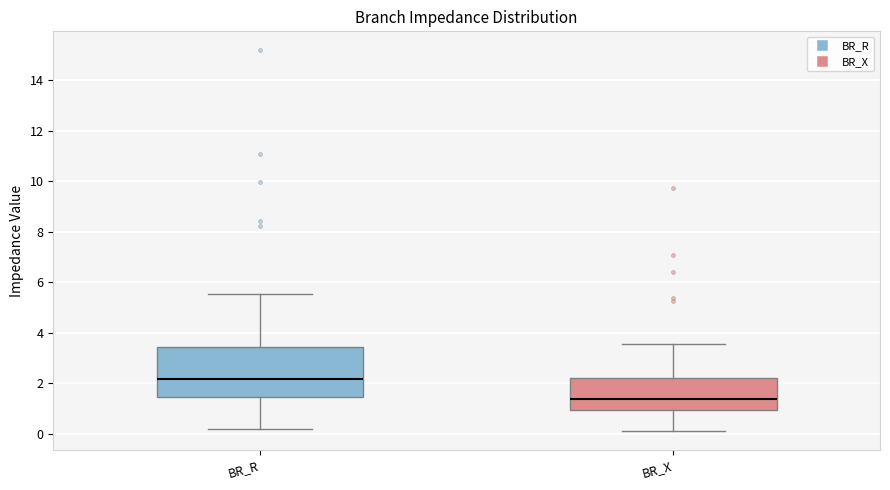

Reading left to right, read every box against the y-axis: the position of its median line, the range the box covers, and the ends of its whiskers. The values are not printed on the chart, so give them approximately, as read against the axis.

BR_R: median 2.2, box 1.4 to 3.4, whiskers 0.2 to 5.6
BR_X: median 1.4, box 1.0 to 2.2, whiskers 0.2 to 3.6